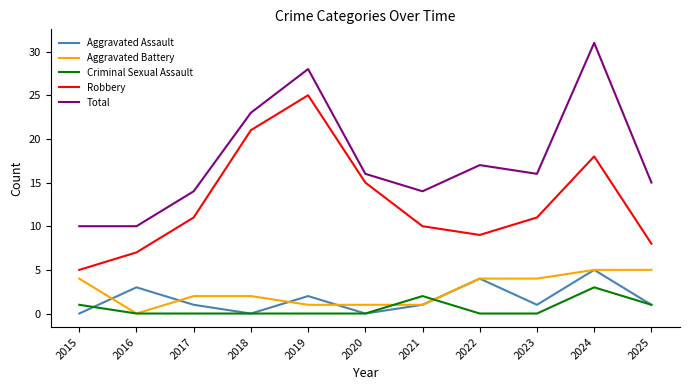

Count the Aggravated Battery values in the range 1 to 4.

8